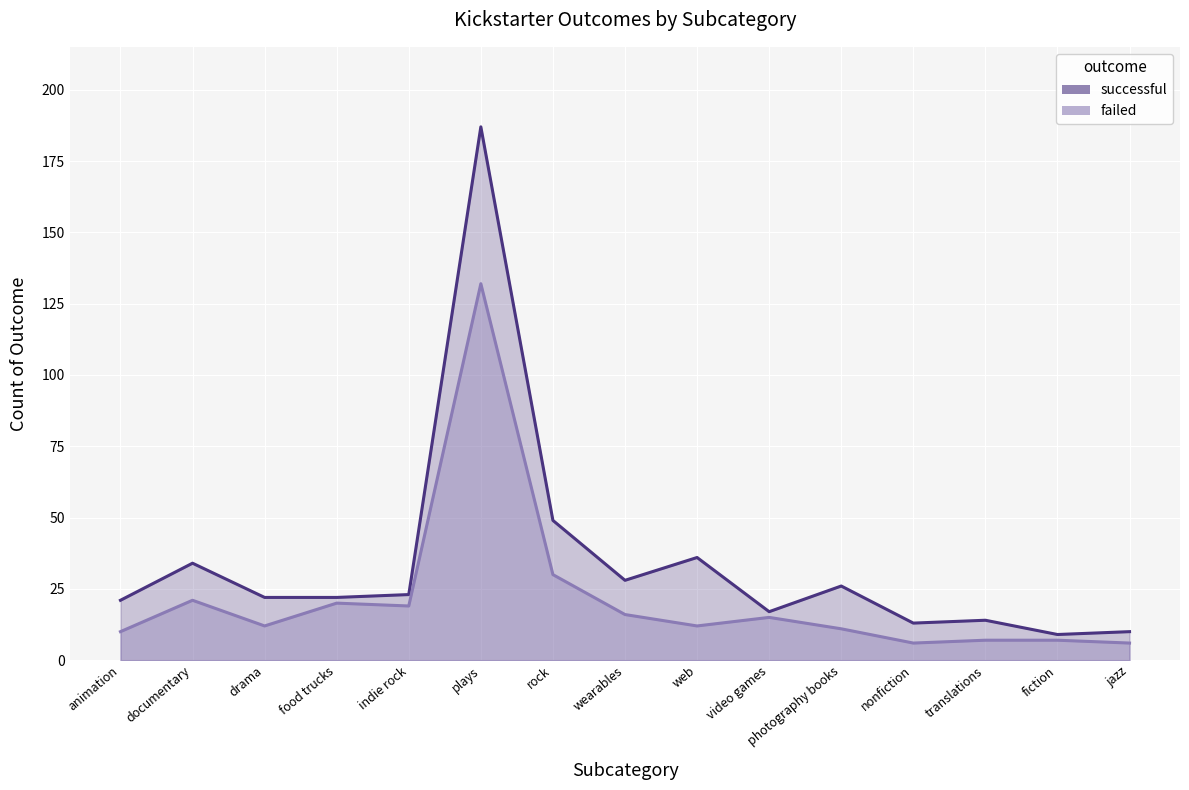

The successful series shows 14 at translations. True or false?

True